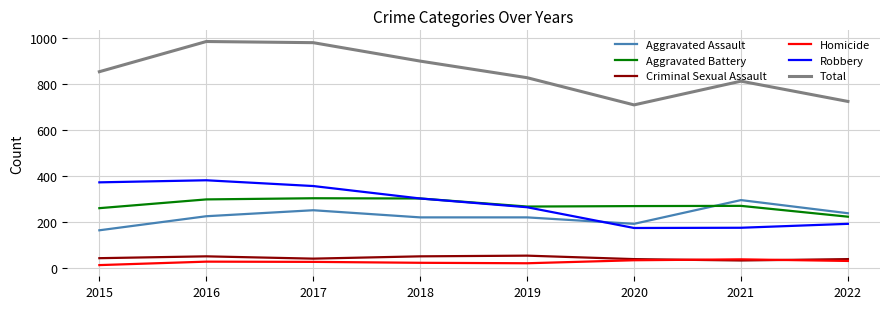

True or false: Criminal Sexual Assault and Total cross at least once.

False